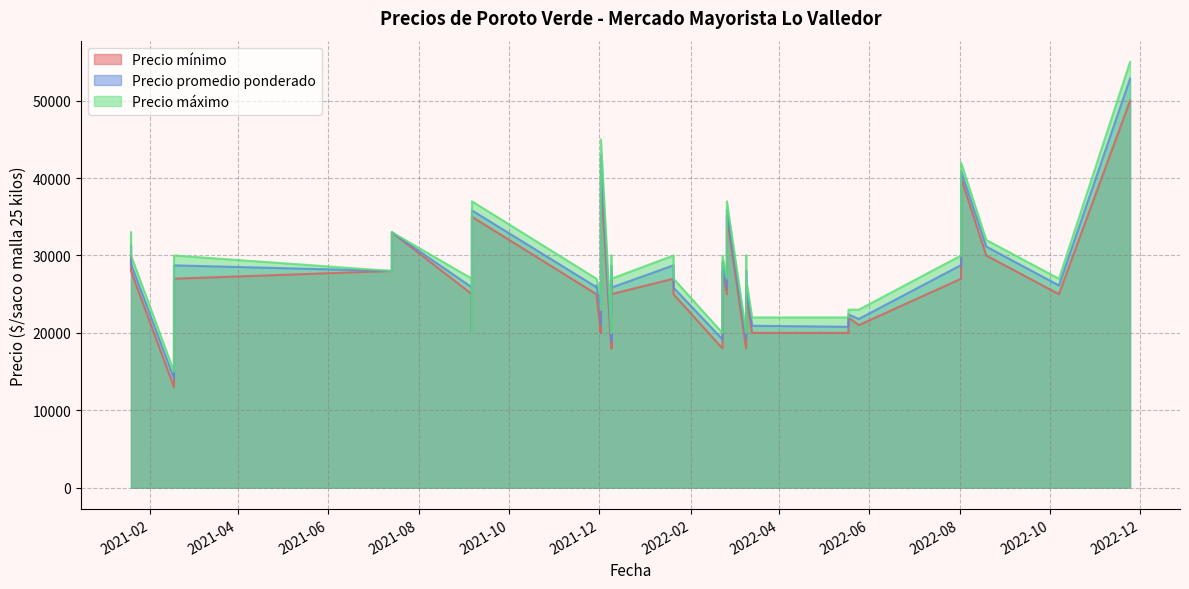

What are all the series names shown in the legend?

Precio promedio ponderado, Precio mínimo, Precio máximo